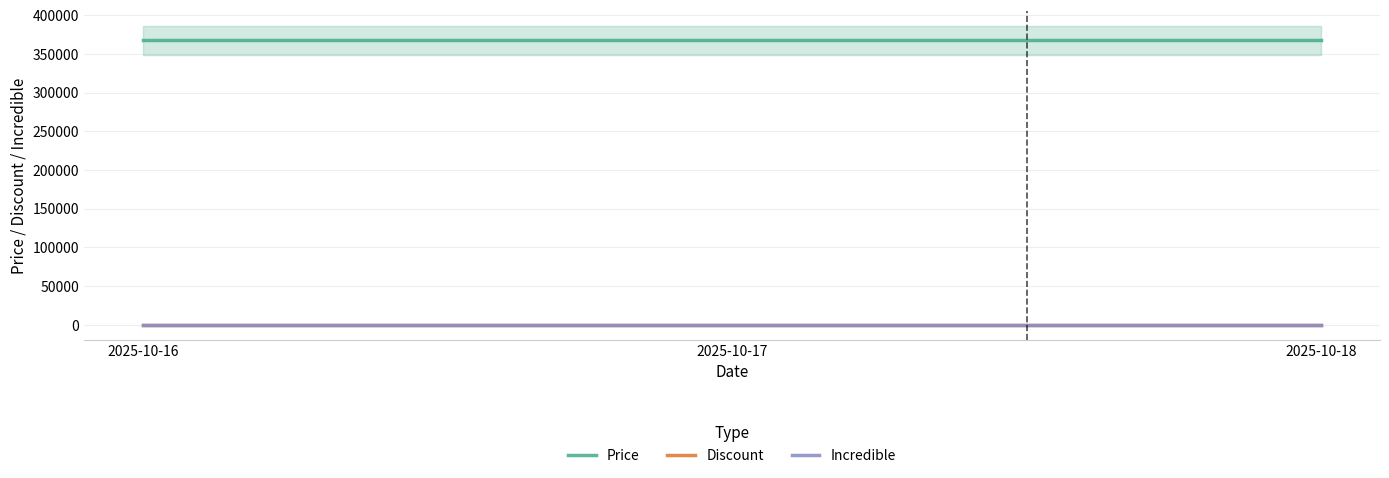

What are all the series names shown in the legend?

Price, Discount, Incredible